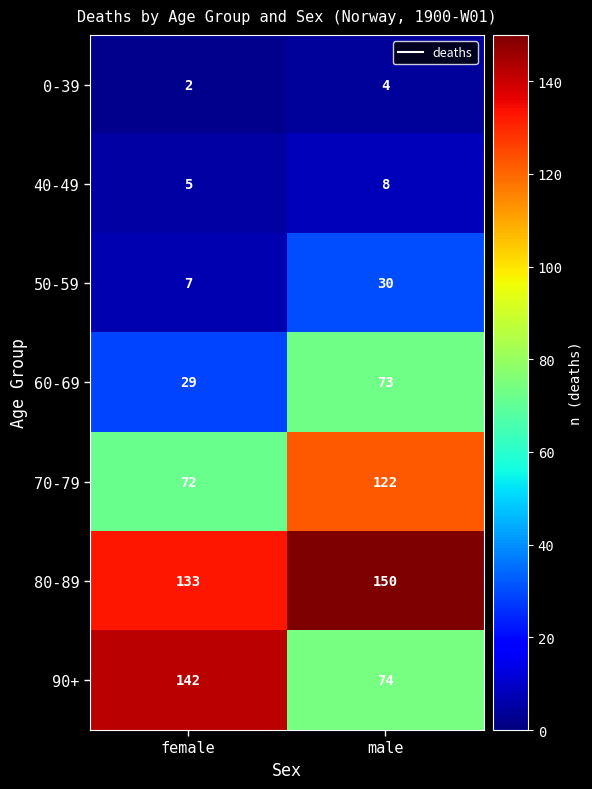

Which category has the highest value in the 50-59 series?

male